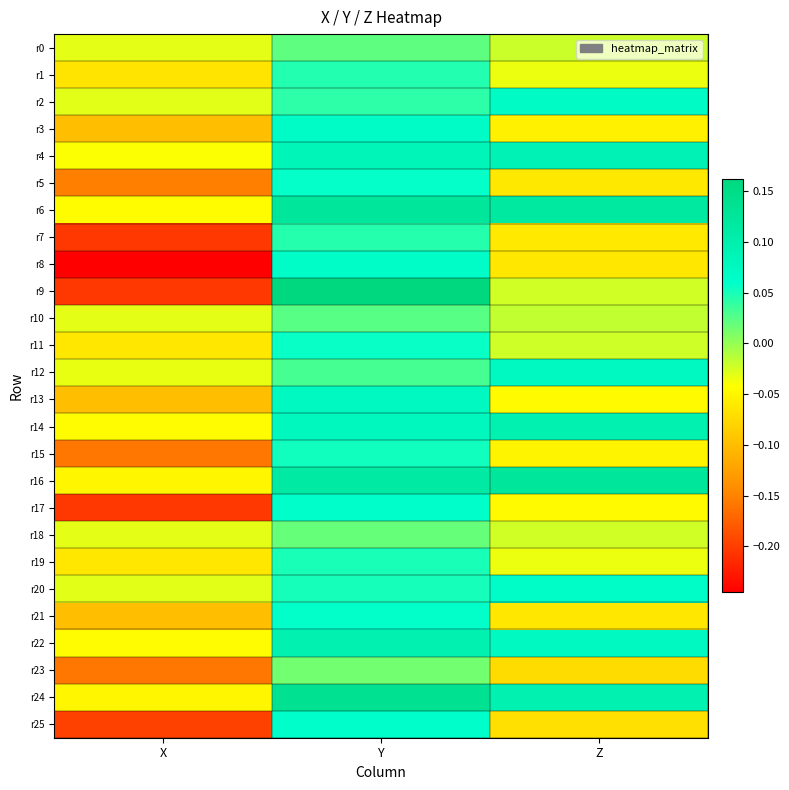

At which category does the chart reach its minimum across all series?

X